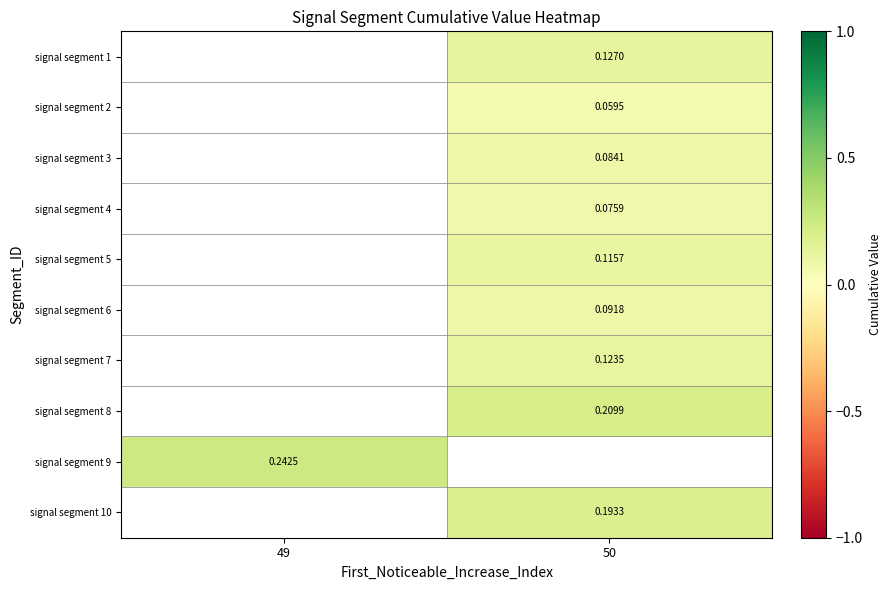

Between 49 and 50, which is larger?

50